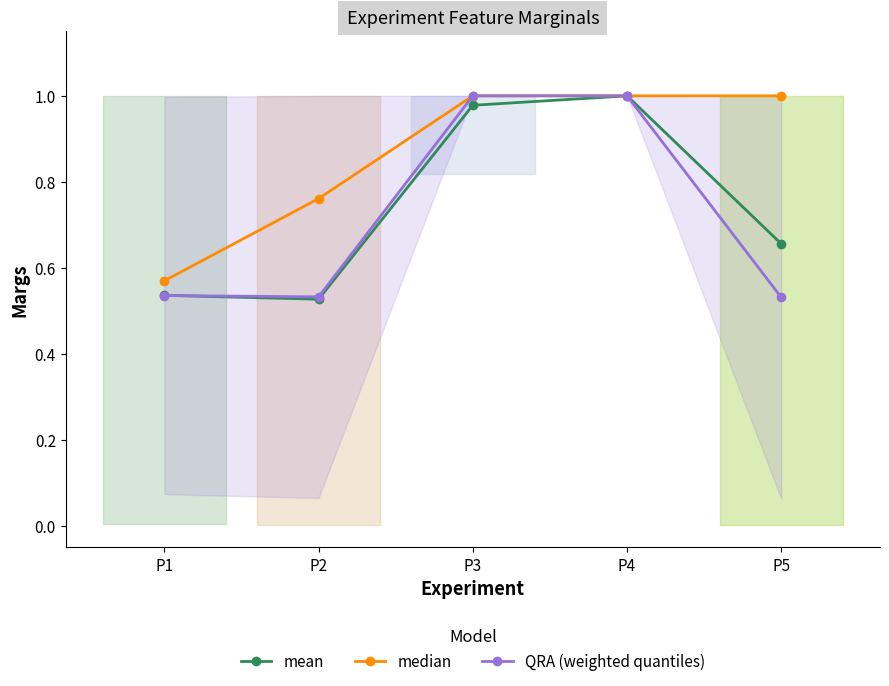

What are all the series names shown in the legend?

mean, median, QRA (weighted quantiles)